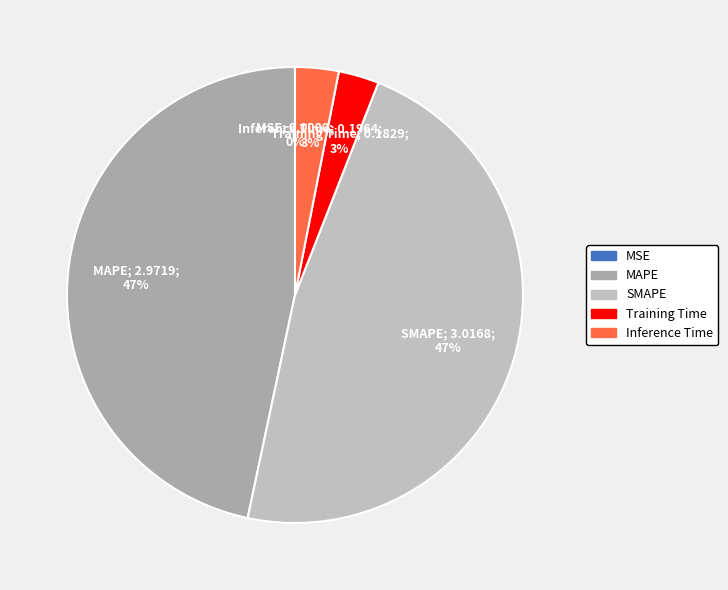

How much of the chart is everything except SMAPE?

52.6%